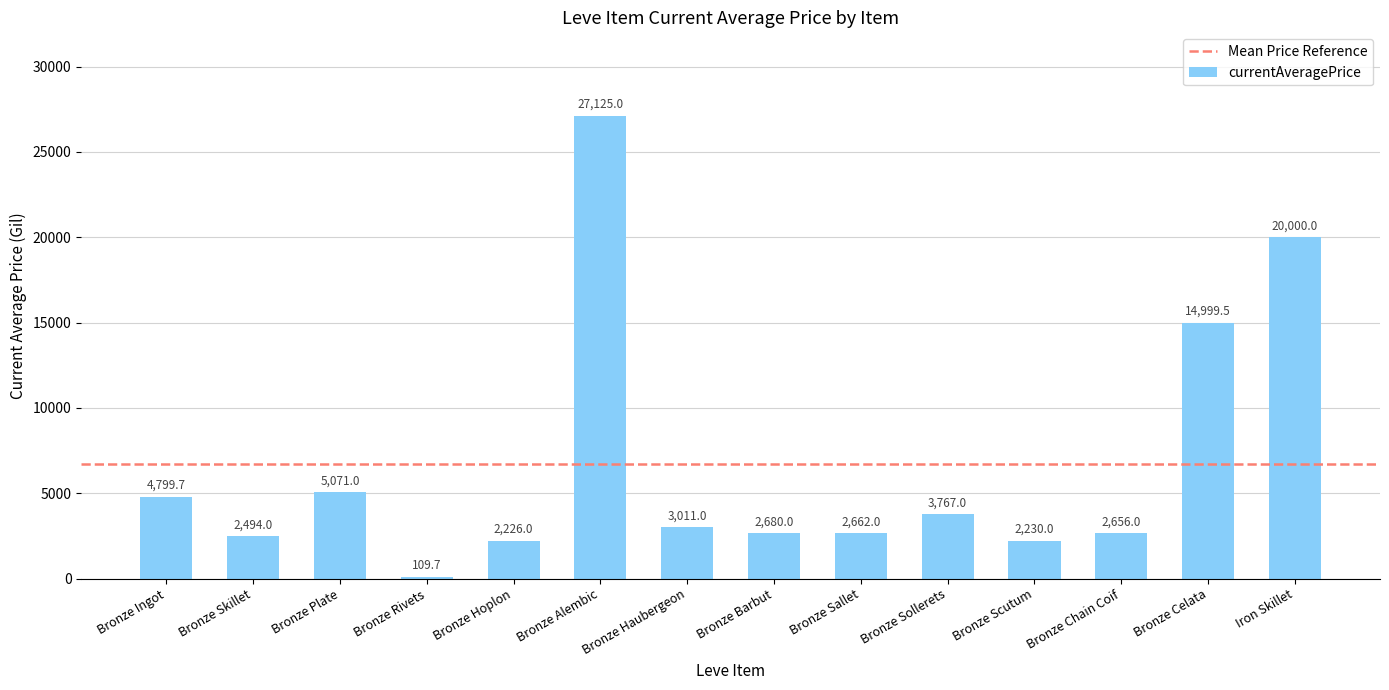

What is the sum of all values?

93830.8